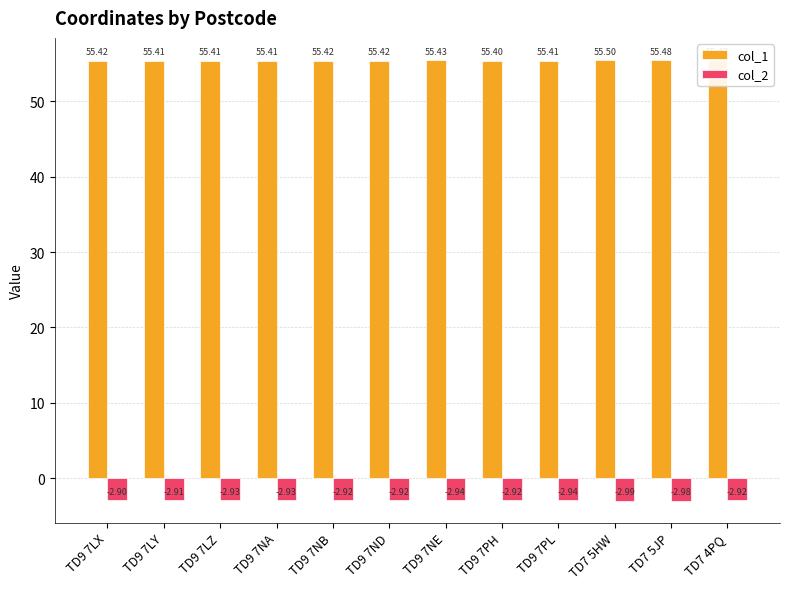

Count the number of data series in this chart.

2